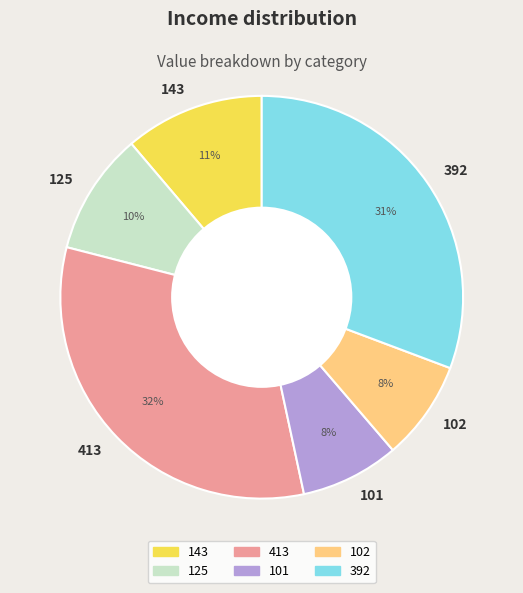

Is the sum of 413 and 143 greater than half?

No